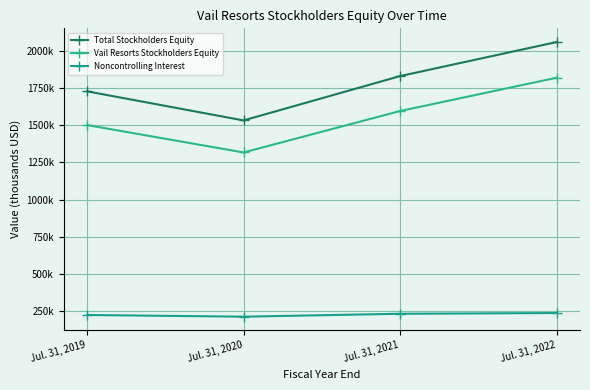

Which has a higher value, Jul. 31, 2019 or Jul. 31, 2020?

Jul. 31, 2019